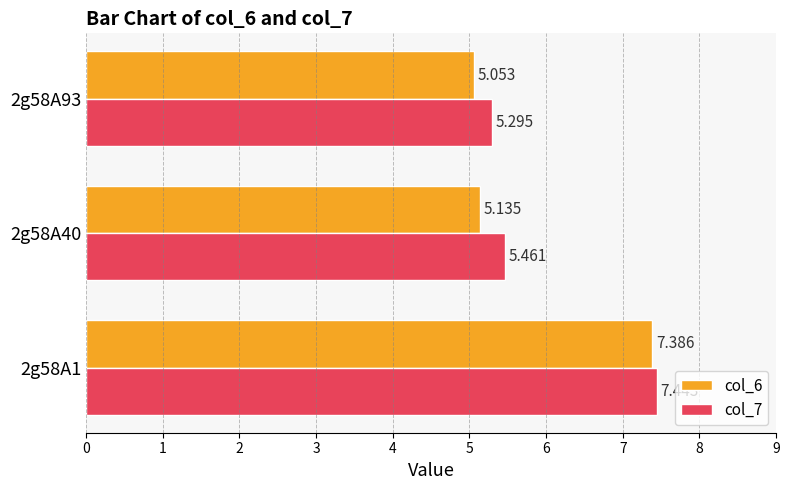

How many data points does each series have?

3